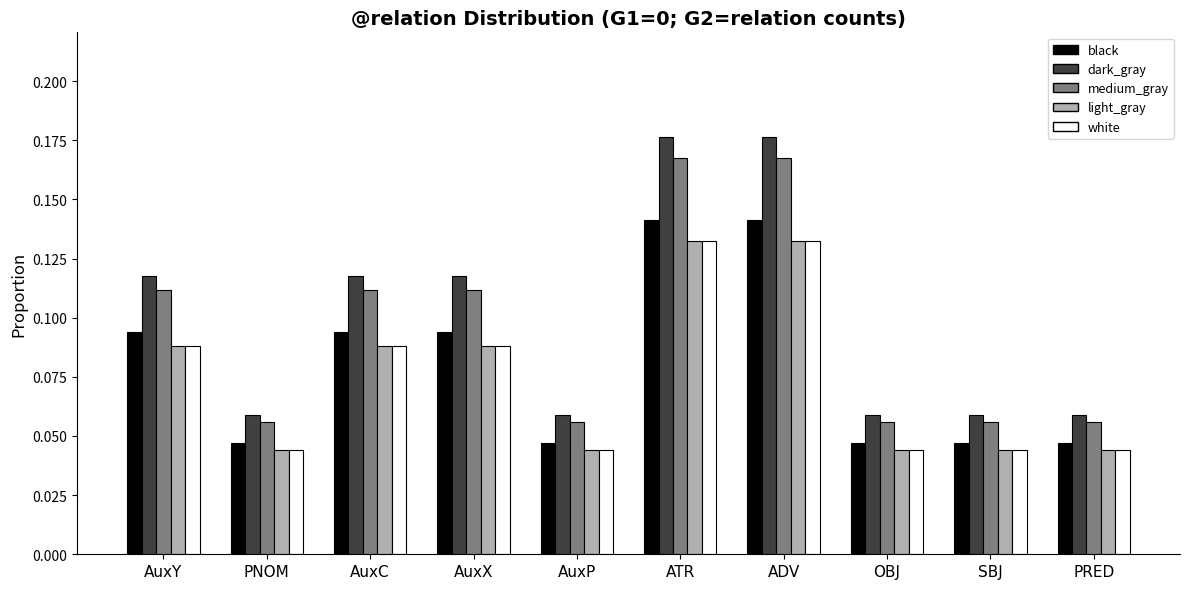

Is it true that light_gray equals 0.0 at AuxX?

False